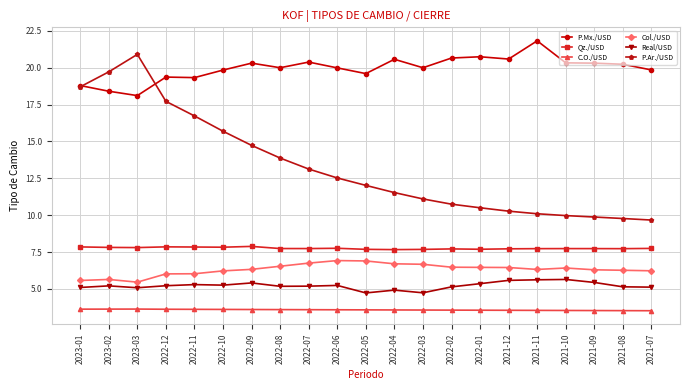

The Col./USD series shows 11.2 at 2022-07. True or false?

False